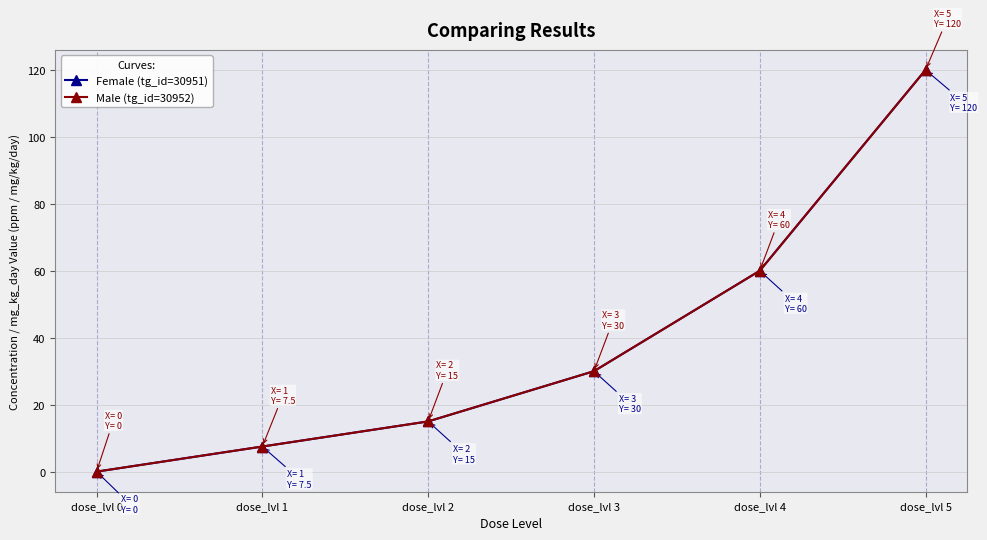

Reading left to right, what are all the values shown in this chart?

Female (tg_id=30951): 0.0	7.5	15.0	30.0	60.0	120.0
Male (tg_id=30952): 0.0	7.5	15.0	30.0	60.0	120.0